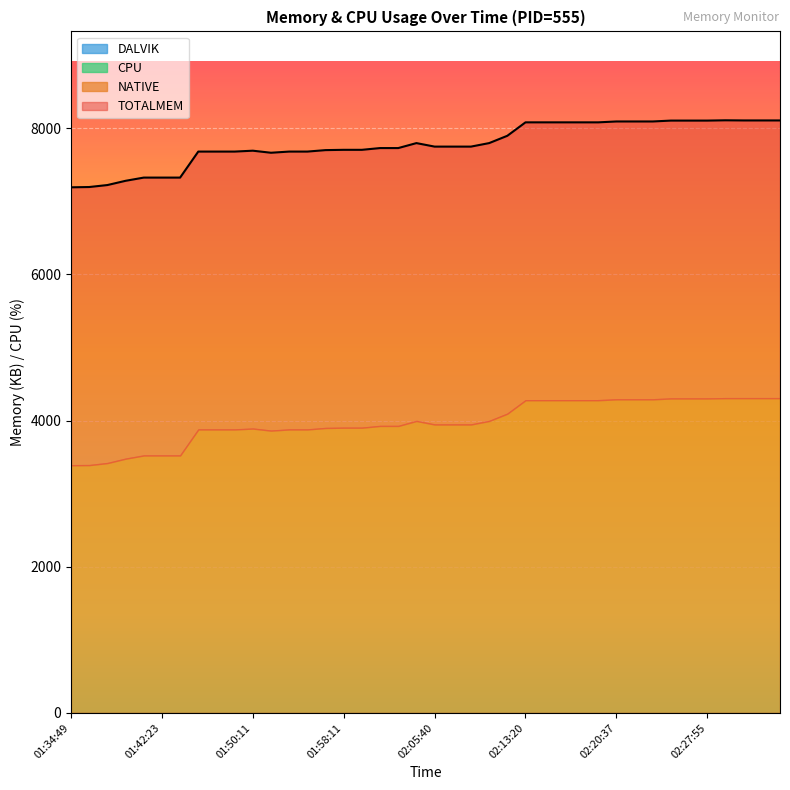

Is it true that TOTALMEM equals 8094.0 at 30?

True